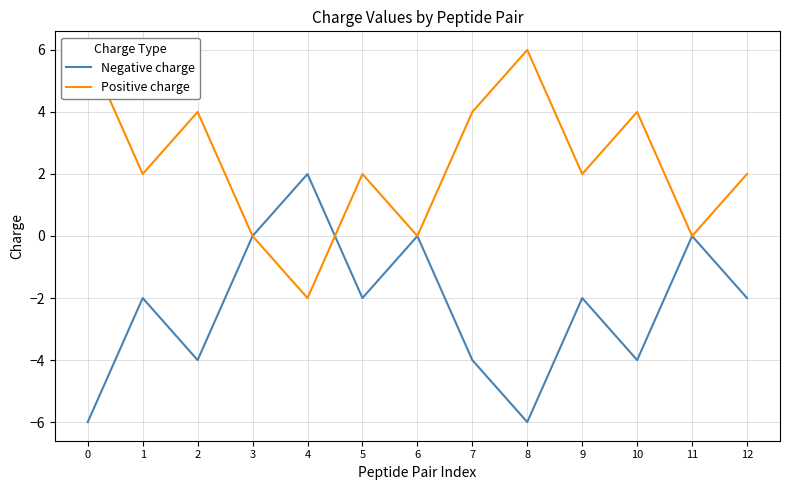

What is the lowest value of the Negative charge series?

-6.0